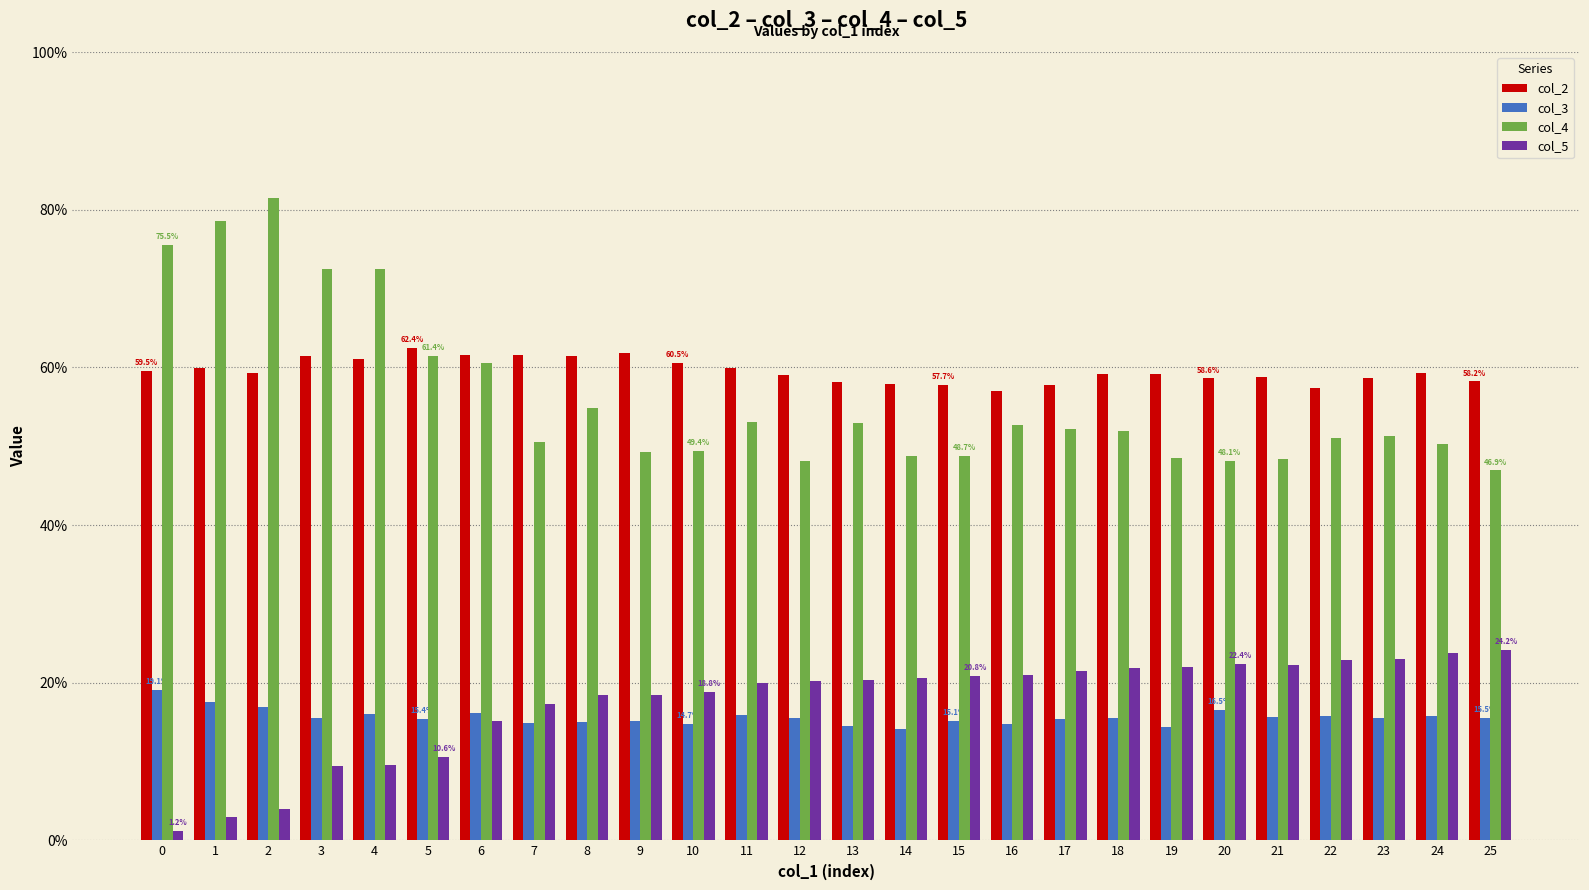

The value of col_4 at 0 is 0.2. True or false?

False